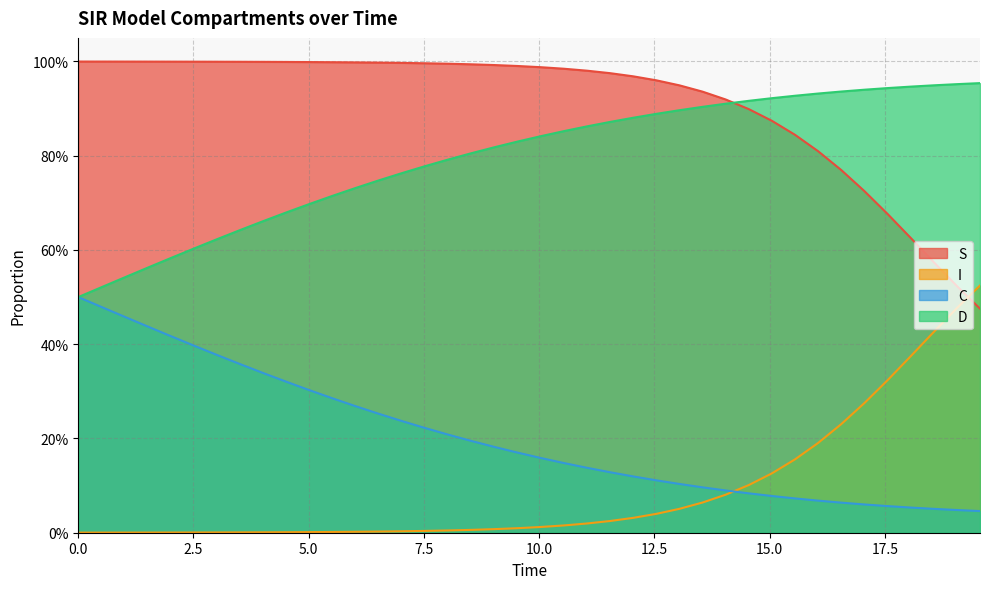

What is the sum of all C values?

8.2